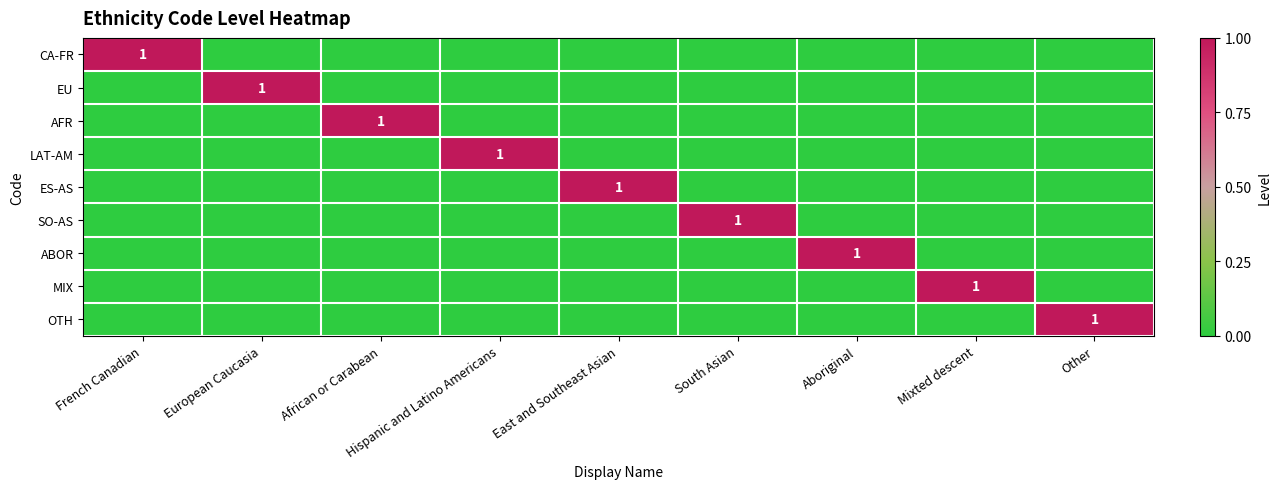

The ABOR series shows -1 at European Caucasia. True or false?

False